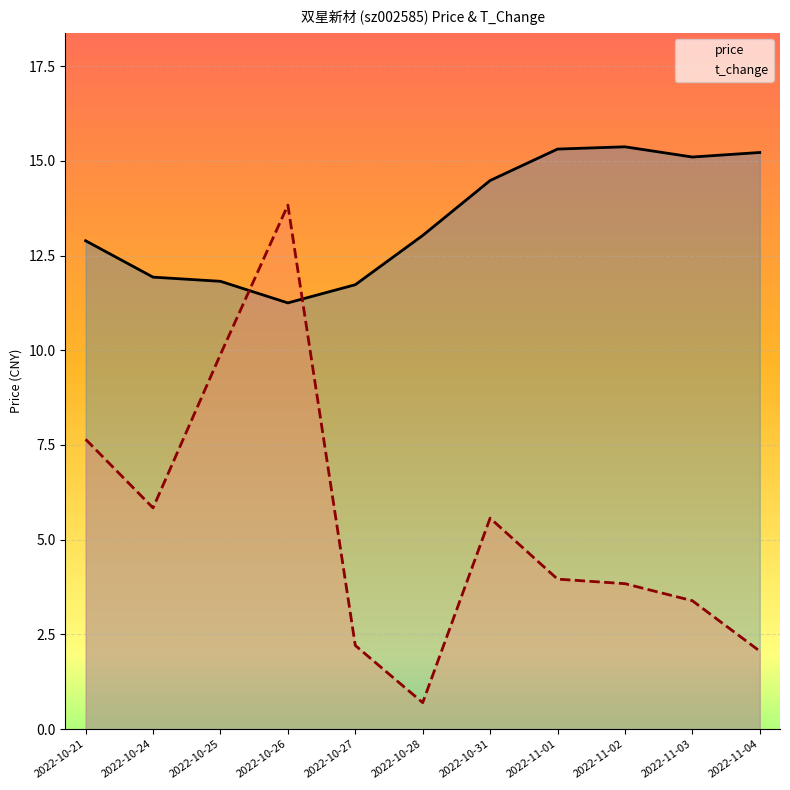

After their last crossing, which series has the higher values: price or t_change?

price